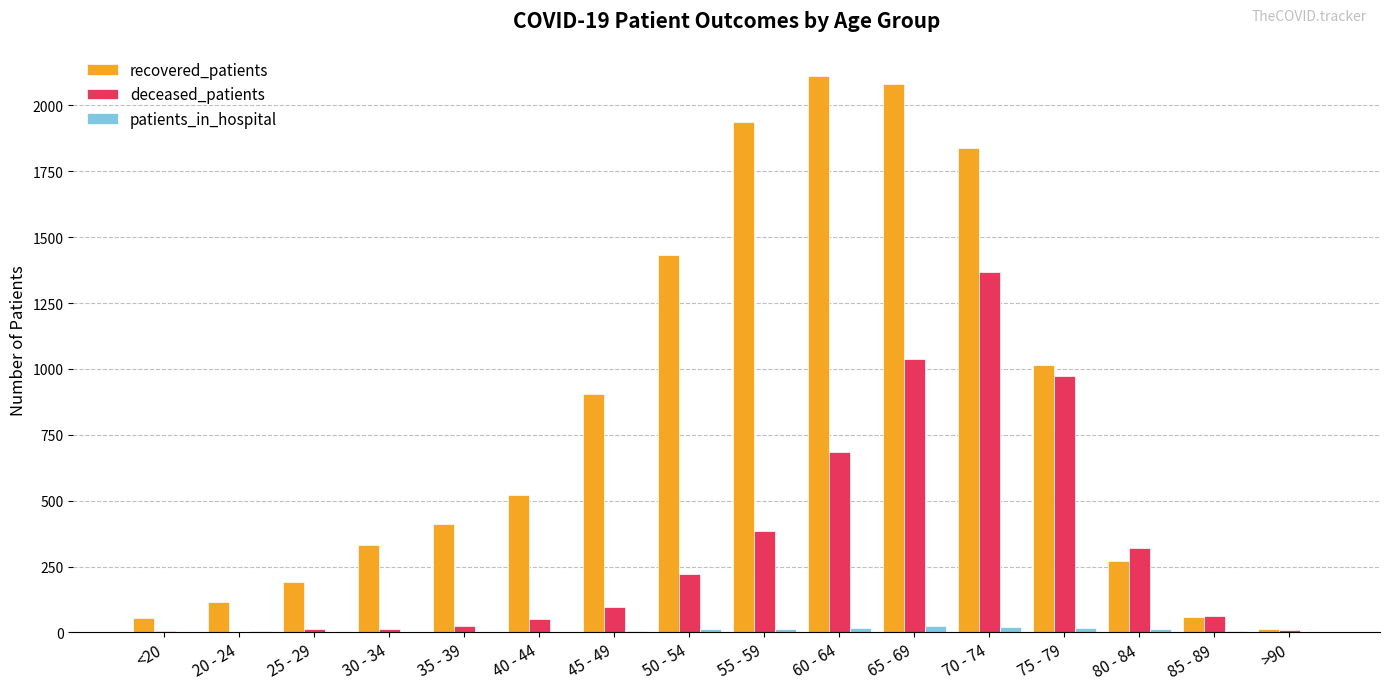

The patients_in_hospital series shows 12 at 80 - 84. True or false?

True